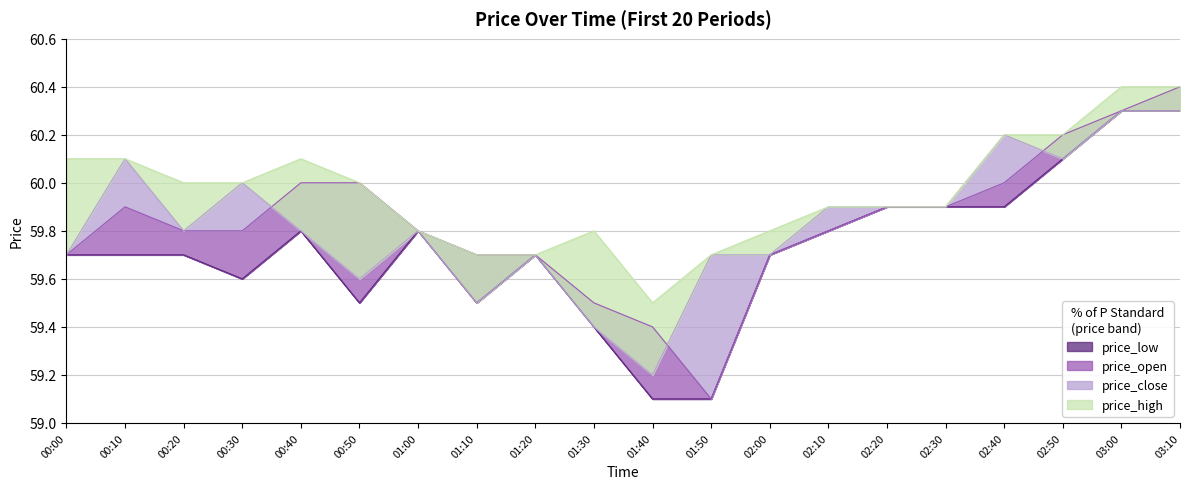

Is it true that price_close equals 59.8 at 00:20?

True